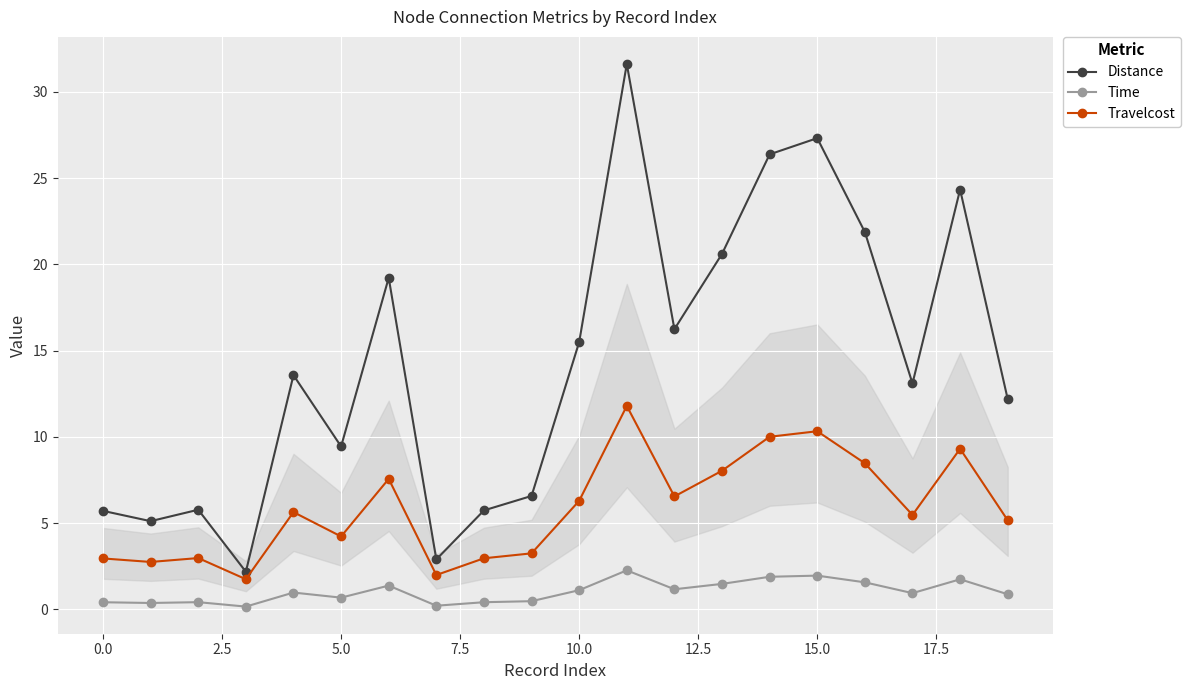

What is the sum of all Distance values?

285.3